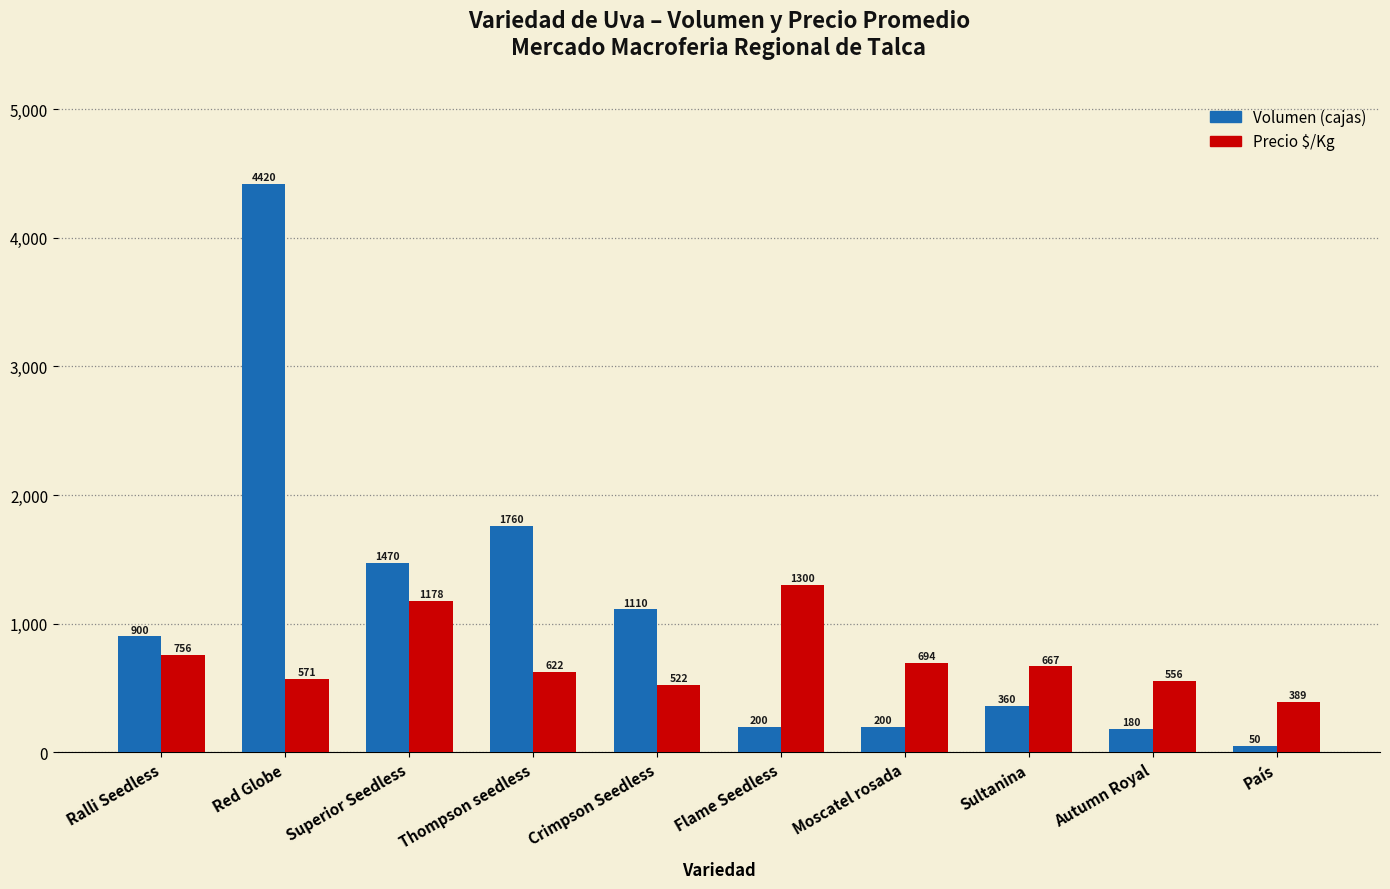

How many data points does each series have?

10